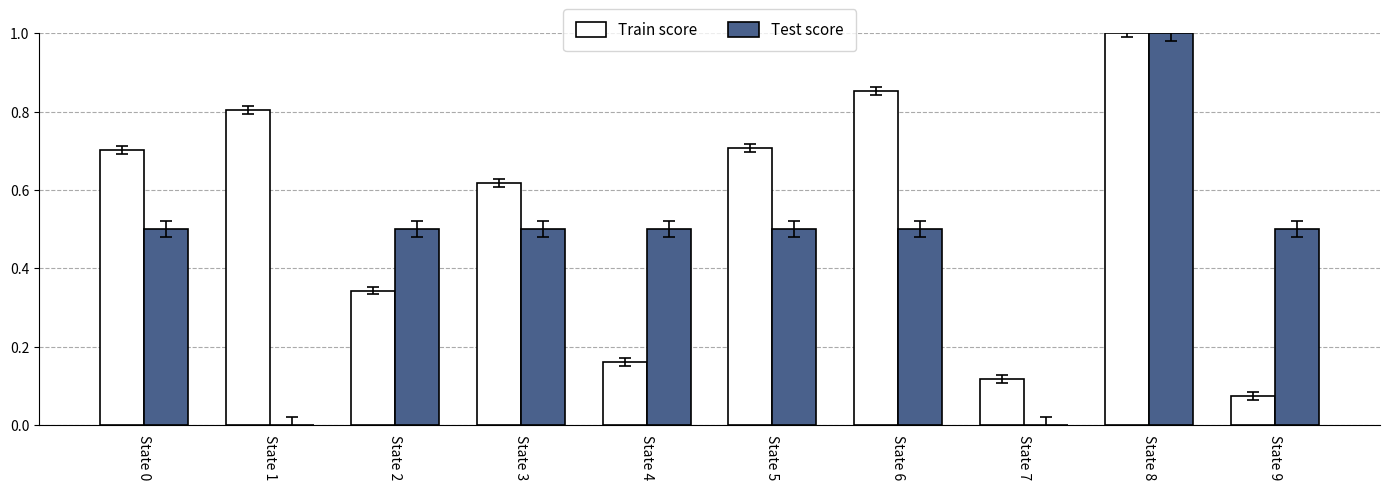

What is the sum of all Train score values?

5.4